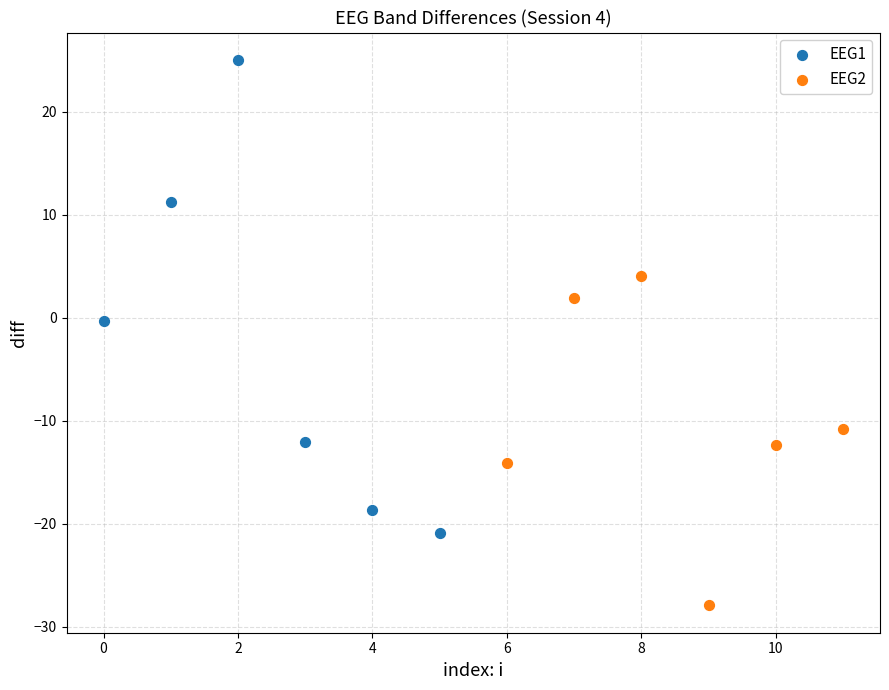

Which series contains the lowest Y value?

EEG2